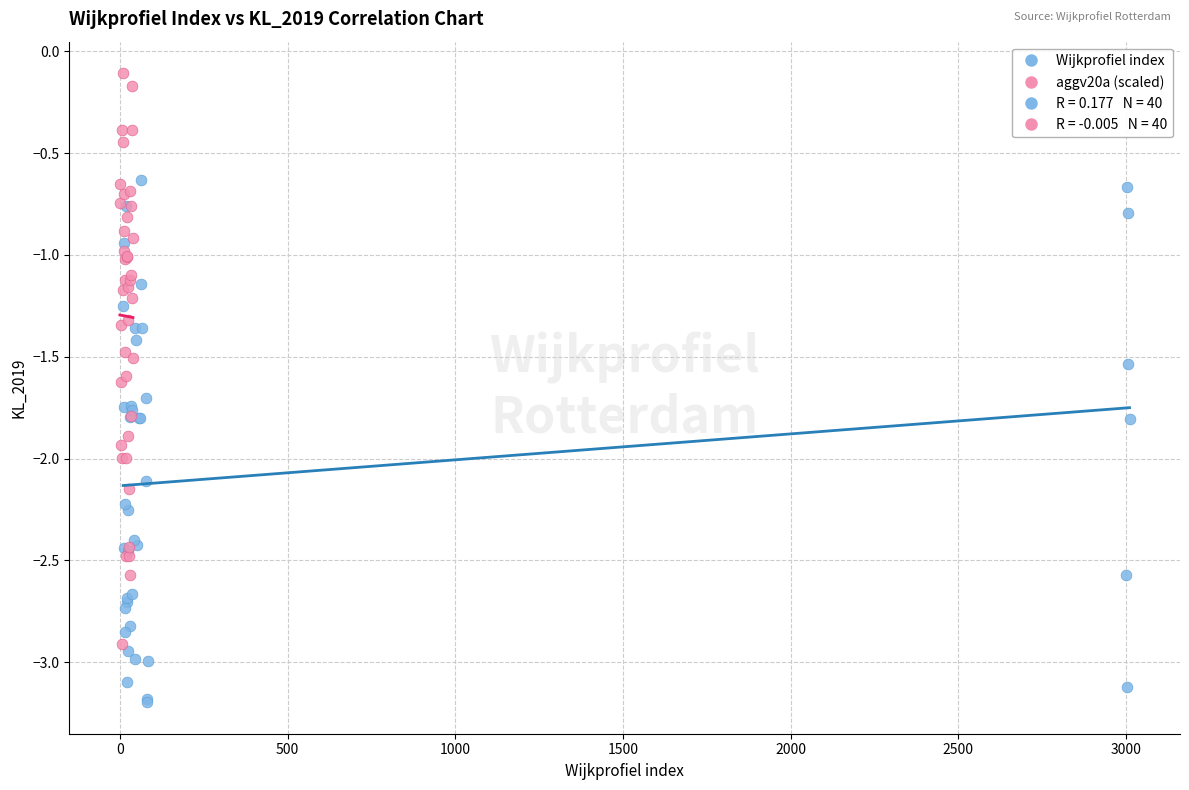

Which series has the widest spread of Y values?

aggv20a (scaled)